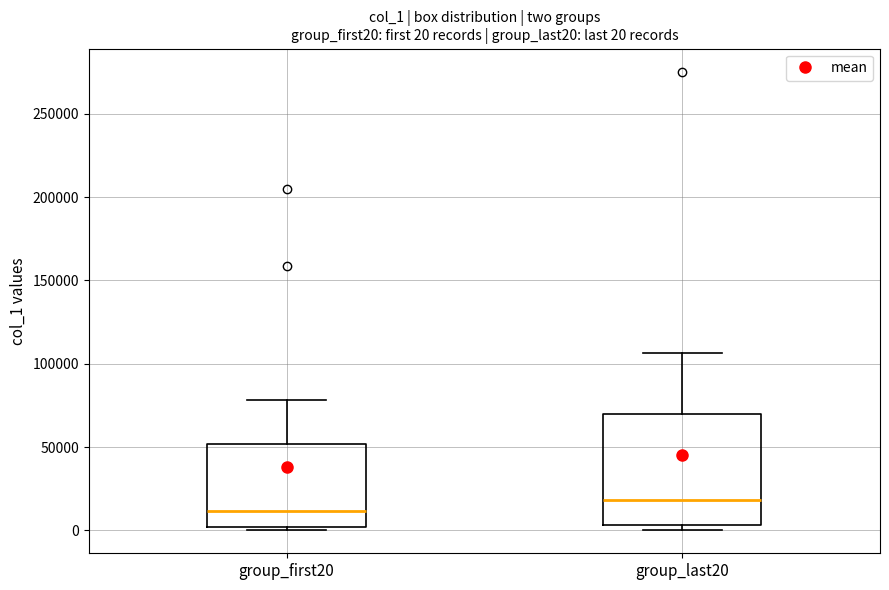

Which box's median line is the highest?

group_last20